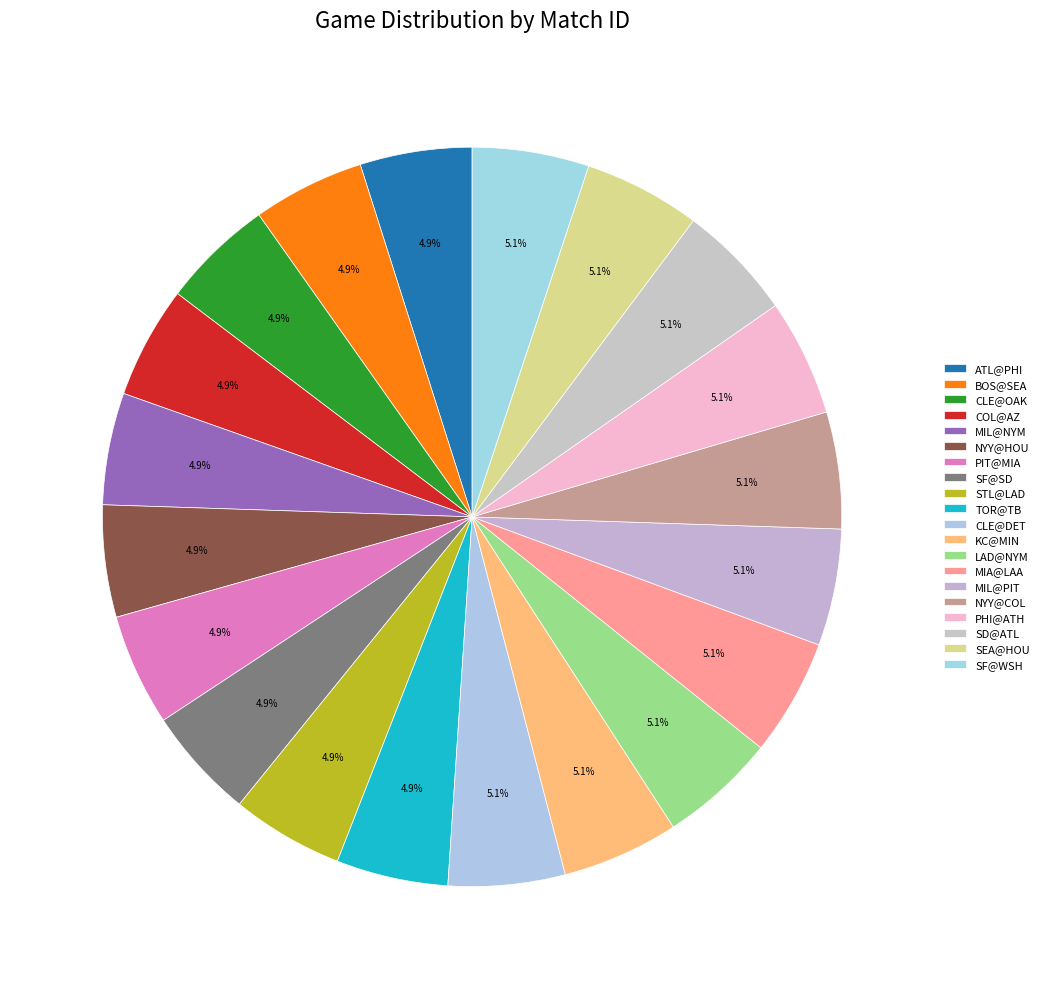

To the nearest percent, what percentage of the pie is TOR@TB?

5%